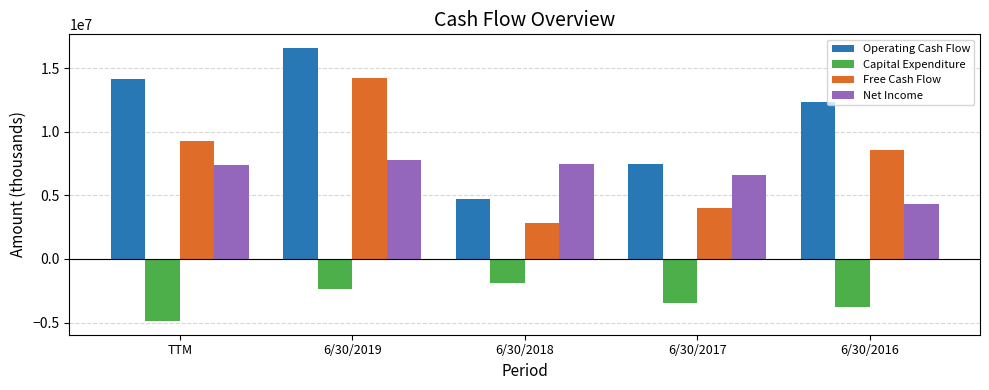

Which series has the largest total across all categories?

Operating Cash Flow